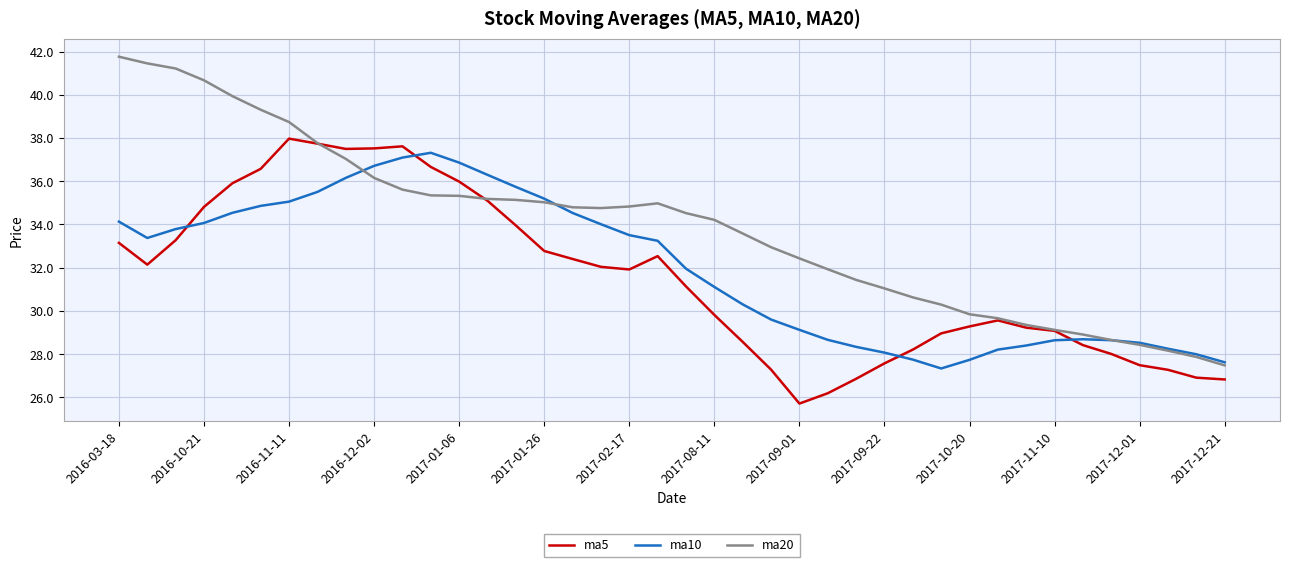

Which series has the largest range (max minus min)?

ma20